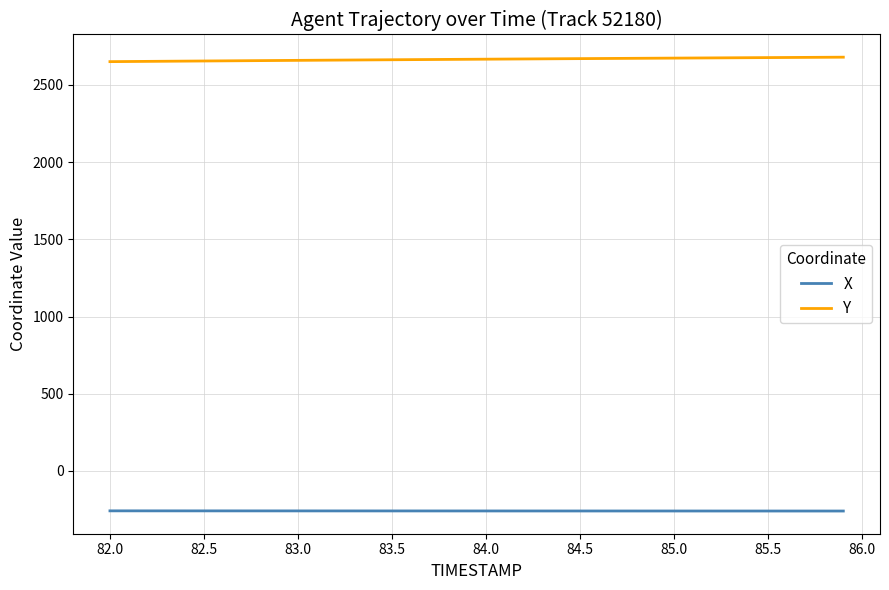

Which series has the largest total across all categories?

Y